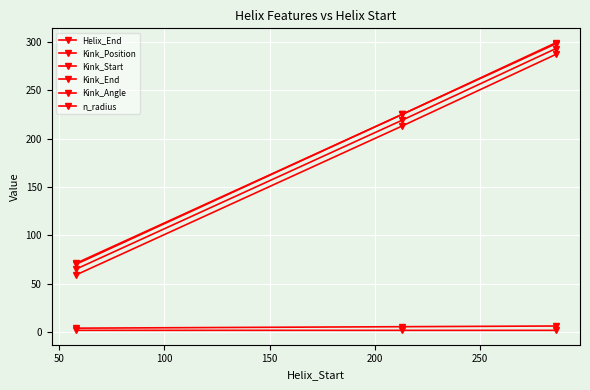

Is this an area chart (filled region under the line)?

No